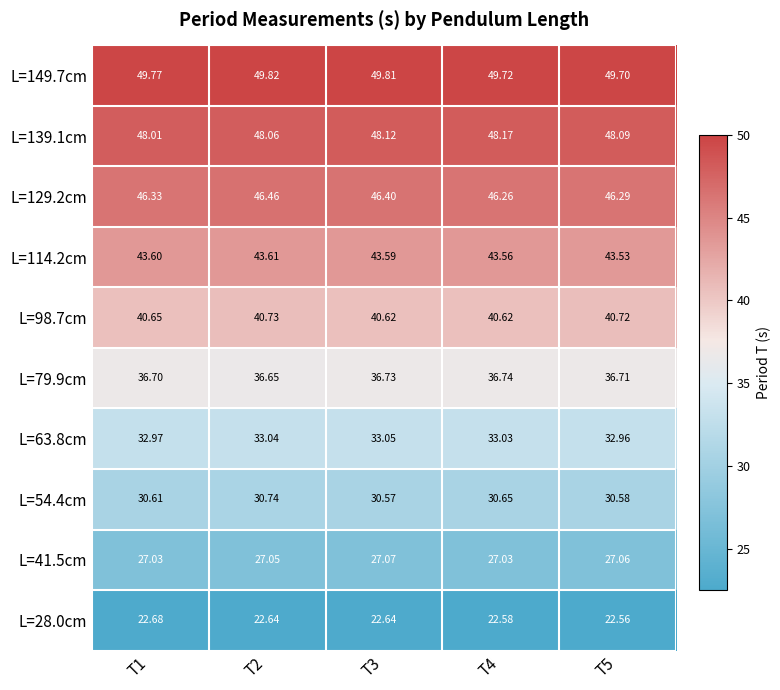

Is the value of L=41.5cm at T4 greater than the value of L=98.7cm at T3?

No